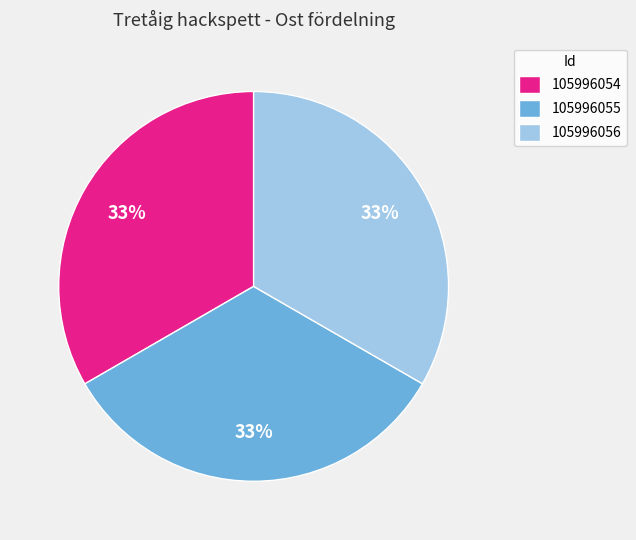

To the nearest percent, what portion does 105996056 represent?

33%